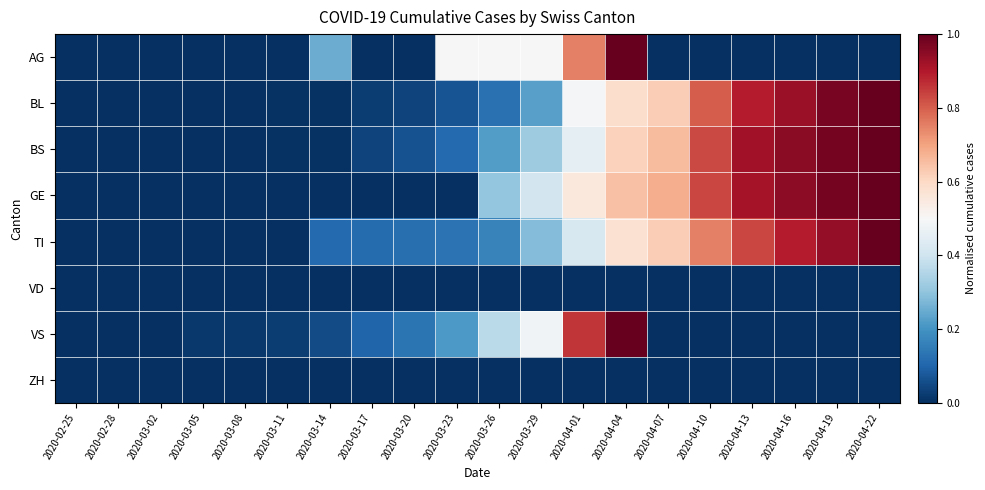

Reading left to right, extract all data points from this chart.

AG: 2020-02-25=0.0	2020-02-28=0.0	2020-03-02=0.0	2020-03-05=0.0	2020-03-08=0.0	2020-03-11=0.0	2020-03-14=0.2	2020-03-17=0.0	2020-03-20=0.0	2020-03-23=0.5	2020-03-26=0.5	2020-03-29=0.5	2020-04-01=0.8	2020-04-04=1.0	2020-04-07=0.0	2020-04-10=0.0	2020-04-13=0.0	2020-04-16=0.0	2020-04-19=0.0	2020-04-22=0.0
BL: 2020-02-25=0.0	2020-02-28=0.0	2020-03-02=0.0	2020-03-05=0.0	2020-03-08=0.0	2020-03-11=0.0	2020-03-14=0.0	2020-03-17=0.0	2020-03-20=0.0	2020-03-23=0.1	2020-03-26=0.1	2020-03-29=0.2	2020-04-01=0.5	2020-04-04=0.6	2020-04-07=0.6	2020-04-10=0.8	2020-04-13=0.9	2020-04-16=0.9	2020-04-19=1.0	2020-04-22=1.0
BS: 2020-02-25=0.0	2020-02-28=0.0	2020-03-02=0.0	2020-03-05=0.0	2020-03-08=0.0	2020-03-11=0.0	2020-03-14=0.0	2020-03-17=0.0	2020-03-20=0.1	2020-03-23=0.1	2020-03-26=0.2	2020-03-29=0.3	2020-04-01=0.5	2020-04-04=0.6	2020-04-07=0.7	2020-04-10=0.8	2020-04-13=0.9	2020-04-16=1.0	2020-04-19=1.0	2020-04-22=1.0
GE: 2020-02-25=0.0	2020-02-28=0.0	2020-03-02=0.0	2020-03-05=0.0	2020-03-08=0.0	2020-03-11=0.0	2020-03-14=0.0	2020-03-17=0.0	2020-03-20=0.0	2020-03-23=0.0	2020-03-26=0.3	2020-03-29=0.4	2020-04-01=0.6	2020-04-04=0.6	2020-04-07=0.7	2020-04-10=0.8	2020-04-13=0.9	2020-04-16=0.9	2020-04-19=1.0	2020-04-22=1.0
TI: 2020-02-25=0.0	2020-02-28=0.0	2020-03-02=0.0	2020-03-05=0.0	2020-03-08=0.0	2020-03-11=0.0	2020-03-14=0.1	2020-03-17=0.1	2020-03-20=0.1	2020-03-23=0.1	2020-03-26=0.2	2020-03-29=0.3	2020-04-01=0.4	2020-04-04=0.6	2020-04-07=0.6	2020-04-10=0.8	2020-04-13=0.8	2020-04-16=0.9	2020-04-19=0.9	2020-04-22=1.0
VD: 2020-02-25=0.0	2020-02-28=0.0	2020-03-02=0.0	2020-03-05=0.0	2020-03-08=0.0	2020-03-11=0.0	2020-03-14=0.0	2020-03-17=0.0	2020-03-20=0.0	2020-03-23=0.0	2020-03-26=0.0	2020-03-29=0.0	2020-04-01=0.0	2020-04-04=0.0	2020-04-07=0.0	2020-04-10=0.0	2020-04-13=0.0	2020-04-16=0.0	2020-04-19=0.0	2020-04-22=0.0
VS: 2020-02-25=0.0	2020-02-28=0.0	2020-03-02=0.0	2020-03-05=0.0	2020-03-08=0.0	2020-03-11=0.0	2020-03-14=0.1	2020-03-17=0.1	2020-03-20=0.1	2020-03-23=0.2	2020-03-26=0.4	2020-03-29=0.5	2020-04-01=0.9	2020-04-04=1.0	2020-04-07=0.0	2020-04-10=0.0	2020-04-13=0.0	2020-04-16=0.0	2020-04-19=0.0	2020-04-22=0.0
ZH: 2020-02-25=0.0	2020-02-28=0.0	2020-03-02=0.0	2020-03-05=0.0	2020-03-08=0.0	2020-03-11=0.0	2020-03-14=0.0	2020-03-17=0.0	2020-03-20=0.0	2020-03-23=0.0	2020-03-26=0.0	2020-03-29=0.0	2020-04-01=0.0	2020-04-04=0.0	2020-04-07=0.0	2020-04-10=0.0	2020-04-13=0.0	2020-04-16=0.0	2020-04-19=0.0	2020-04-22=0.0